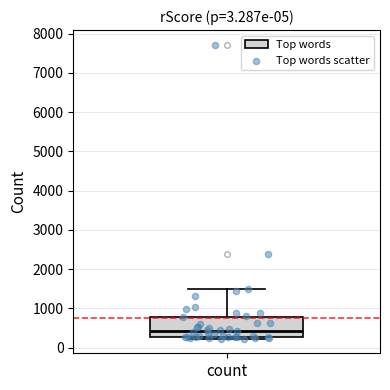

Where is the upper edge of the box for count on the y-axis? The values are not printed on the chart, so give them approximately, as read against the axis.

800